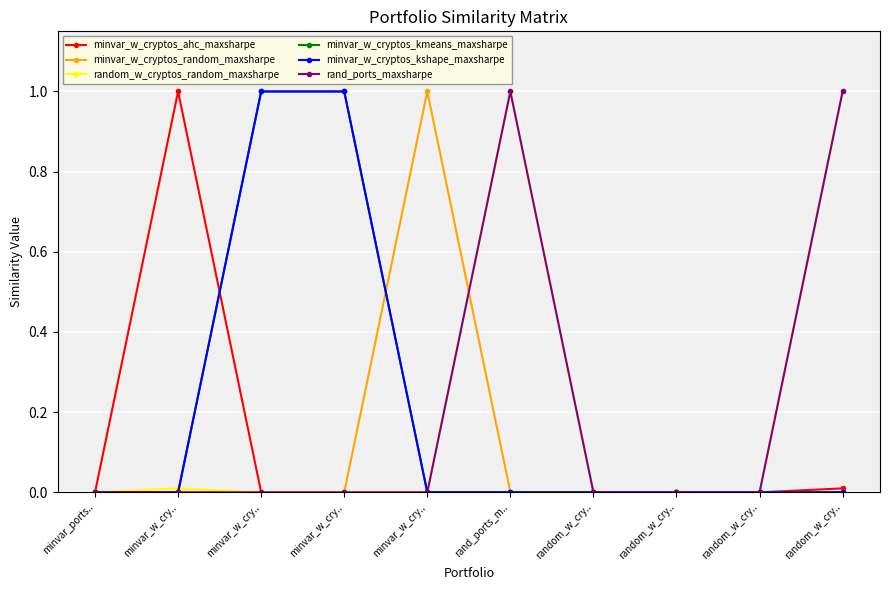

Does the chart have visible grid lines?

Yes